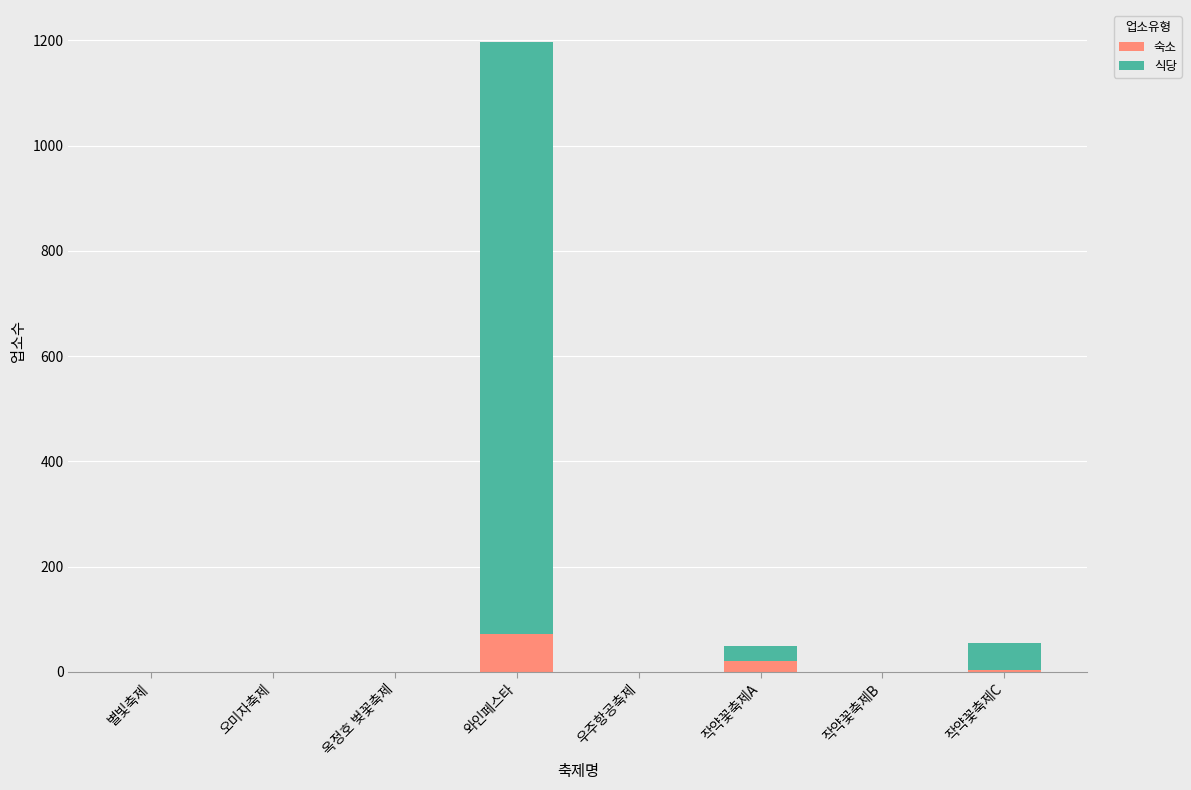

At which category is the sum across all series the highest?

와인페스타